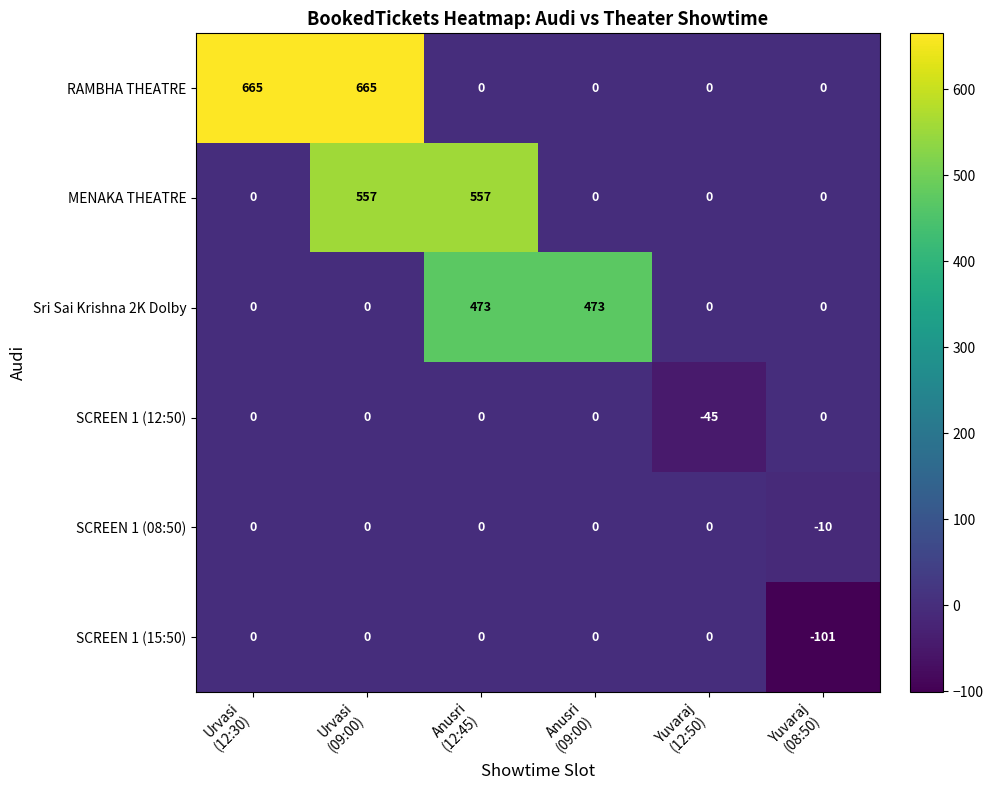

Which series has the largest total across all categories?

RAMBHA THEATRE